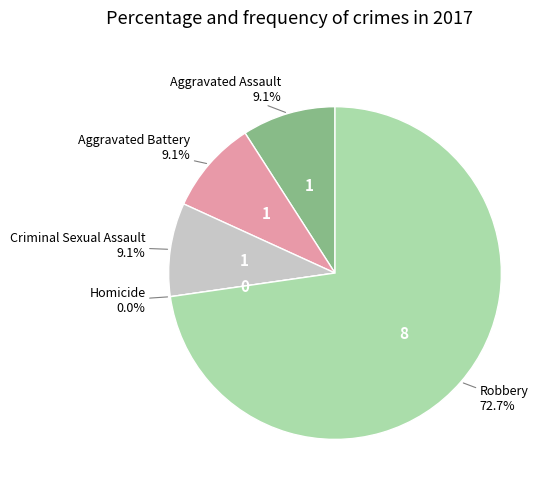

The Aggravated Assault slice represents 20% of the pie. True or false?

False